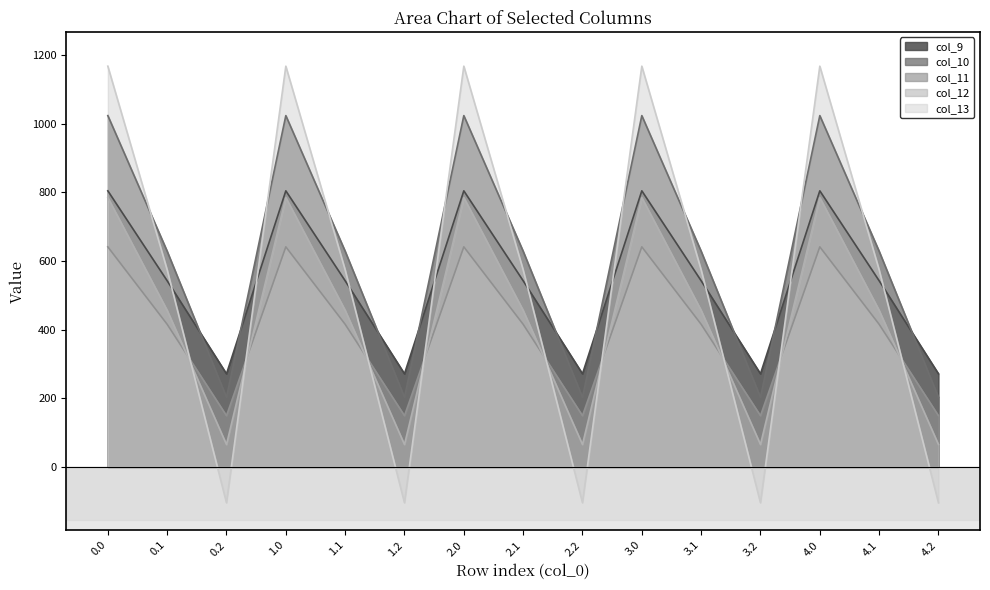

Reading right to left, transcribe all the data shown in this chart.

col_9: 271.1	542.1	804.0	271.1	542.1	804.0	271.1	542.1	804.0	271.1	542.1	804.0	271.1	542.1	804.0
col_10: 202.5	628.1	1023.2	202.5	628.1	1023.2	202.5	628.1	1023.2	202.5	628.1	1023.2	202.5	628.1	1023.2
col_11: 149.1	415.4	640.9	149.1	415.4	640.9	149.1	415.4	640.9	149.1	415.4	640.9	149.1	415.4	640.9
col_12: 65.2	456.1	784.4	65.2	456.1	784.4	65.2	456.1	784.4	65.2	456.1	784.4	65.2	456.1	784.4
col_13: -104.4	574.0	1167.2	-104.4	574.0	1167.2	-104.4	574.0	1167.2	-104.4	574.0	1167.2	-104.4	574.0	1167.2